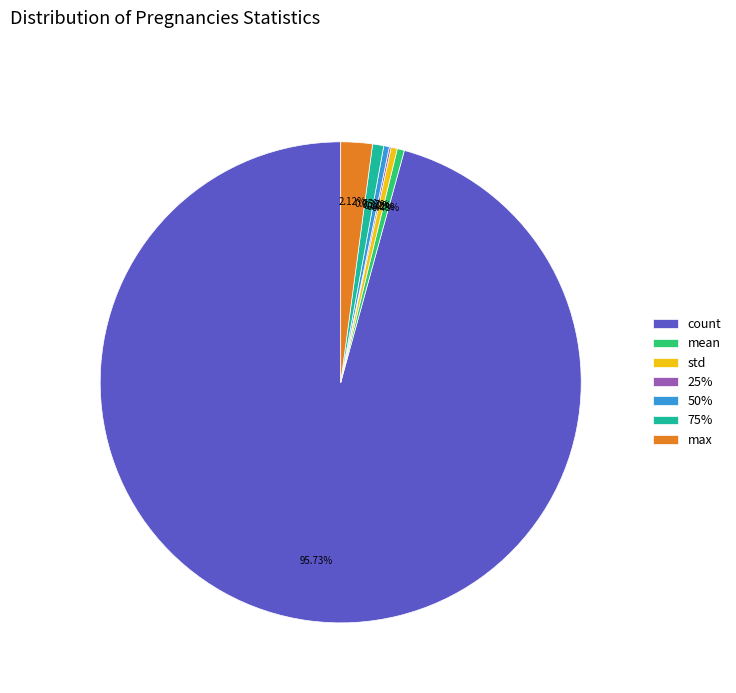

Which slice is the largest?

count